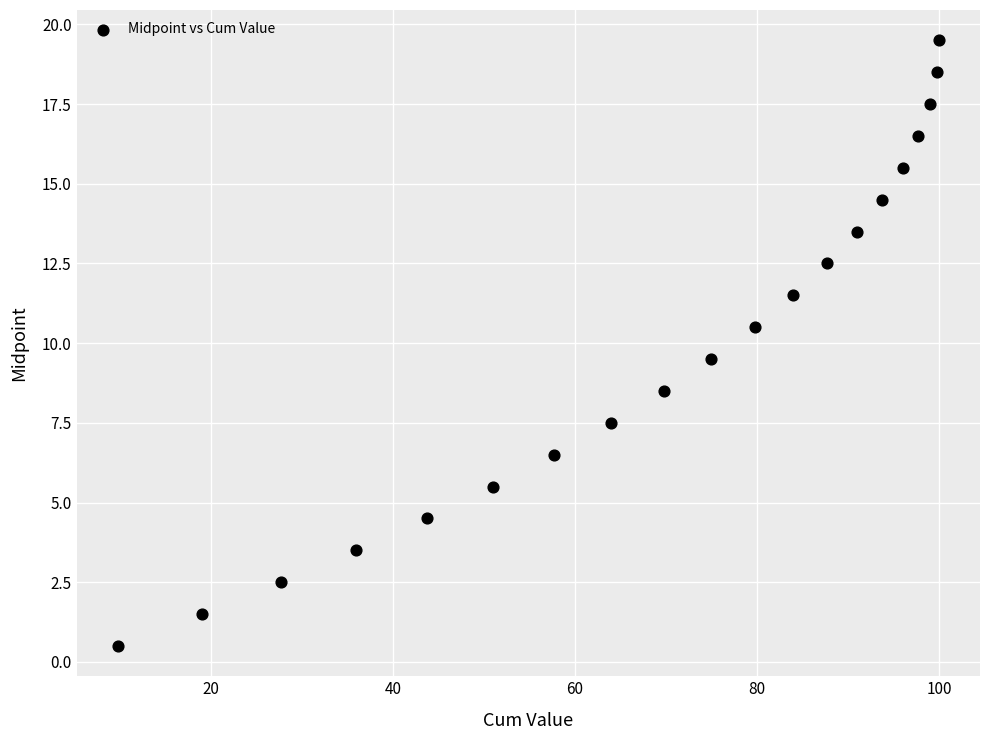

What is the range of Y values (max minus min)?

19.0